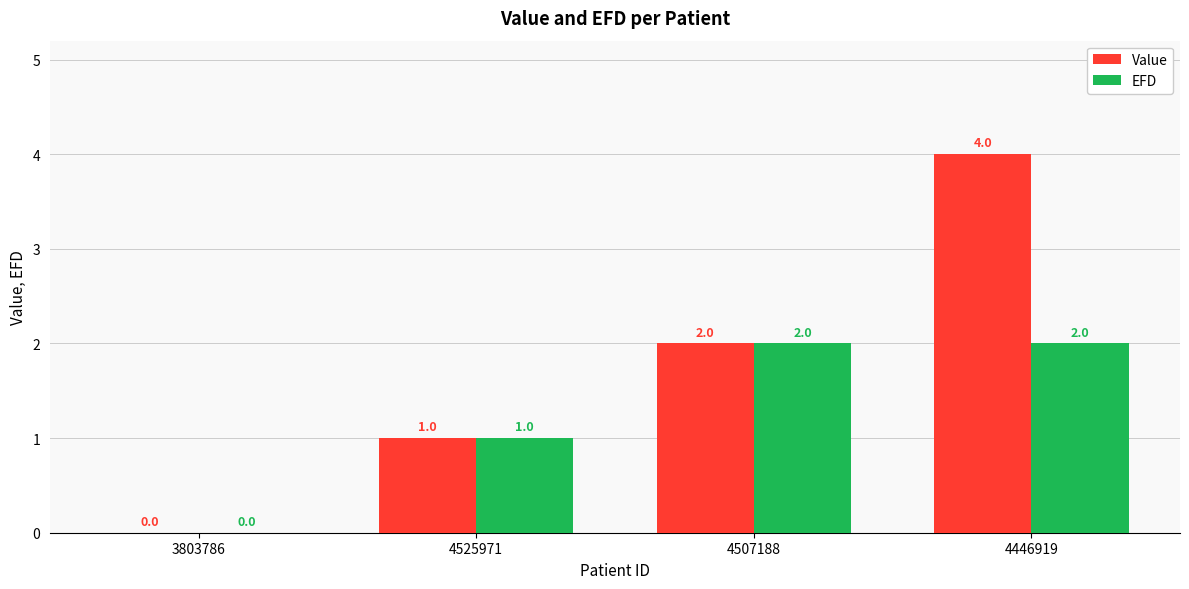

At which category is the sum across all series the highest?

4446919